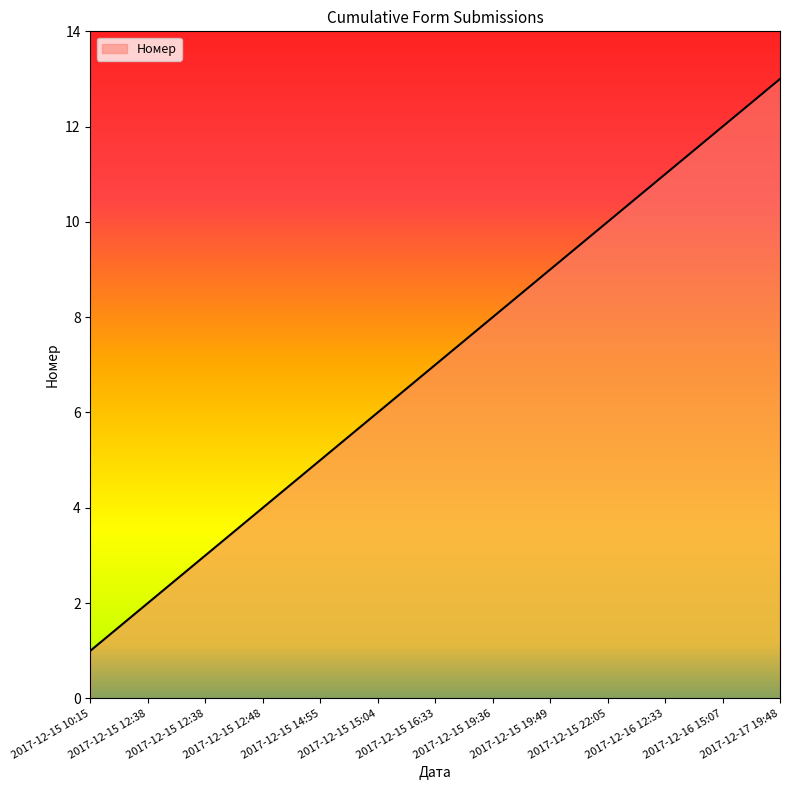

What is the change in value from 2017-12-15 12:48 to 2017-12-16 12:33?

+7